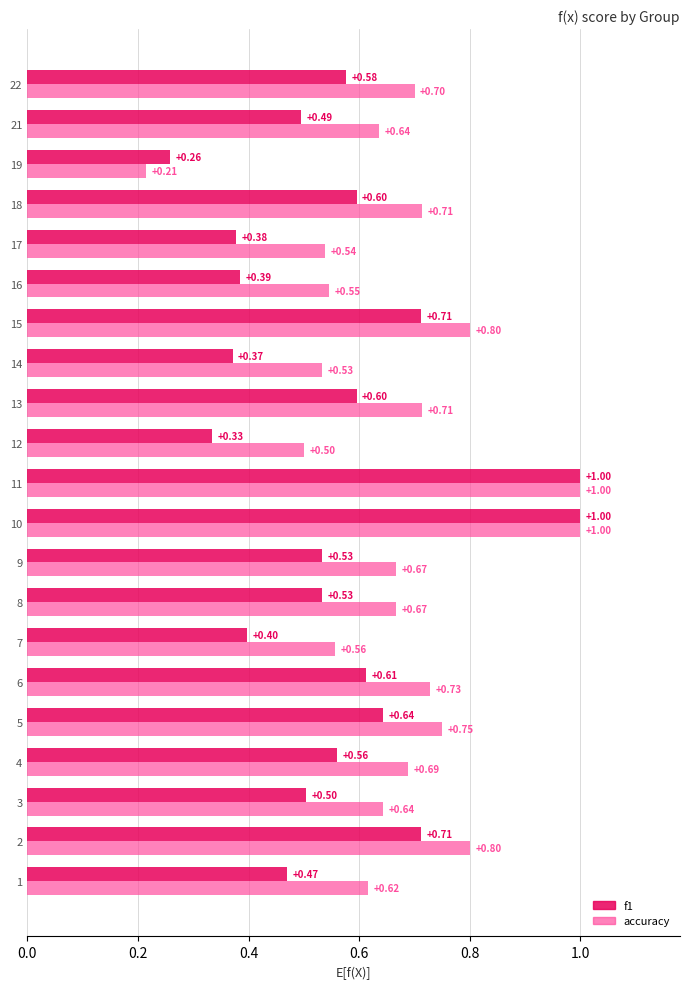

Between 7 and 9, which series saw the biggest shift?

f1